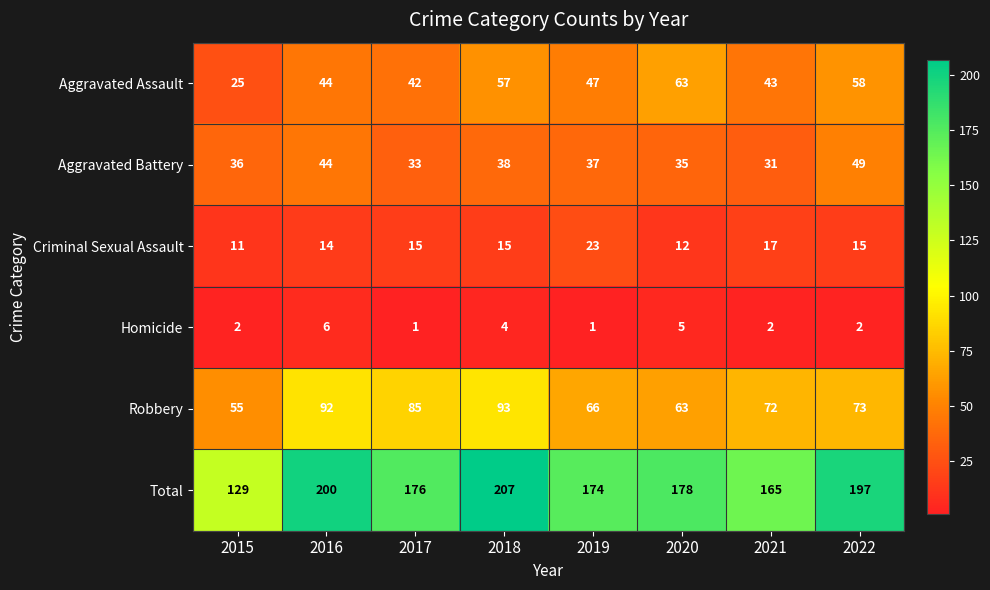

At which category does the chart reach its peak across all series?

2018